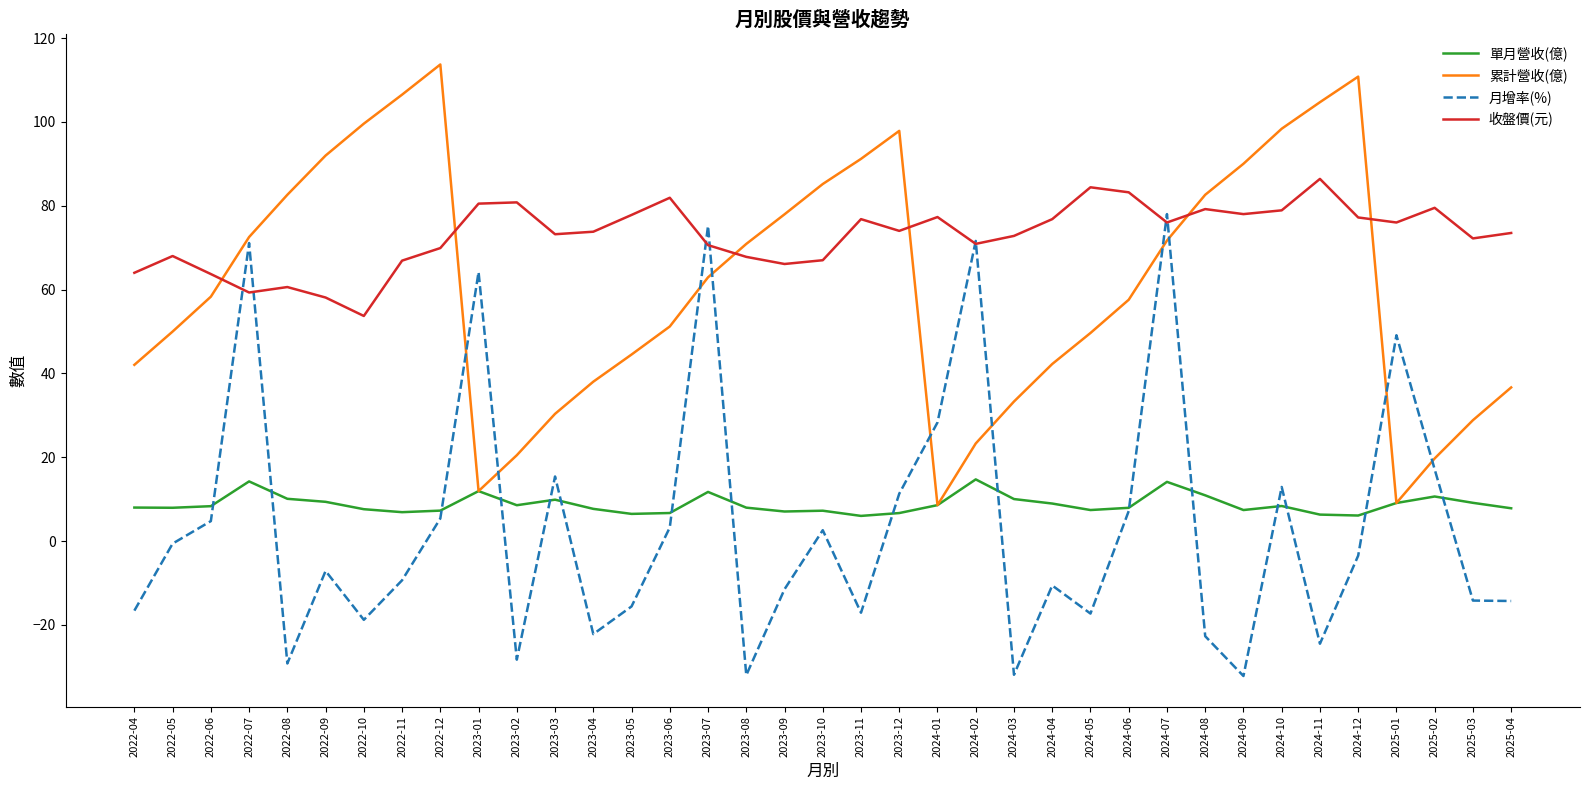

In 月增率(%), how many points are higher than both neighbors (excluding endpoints)?

11